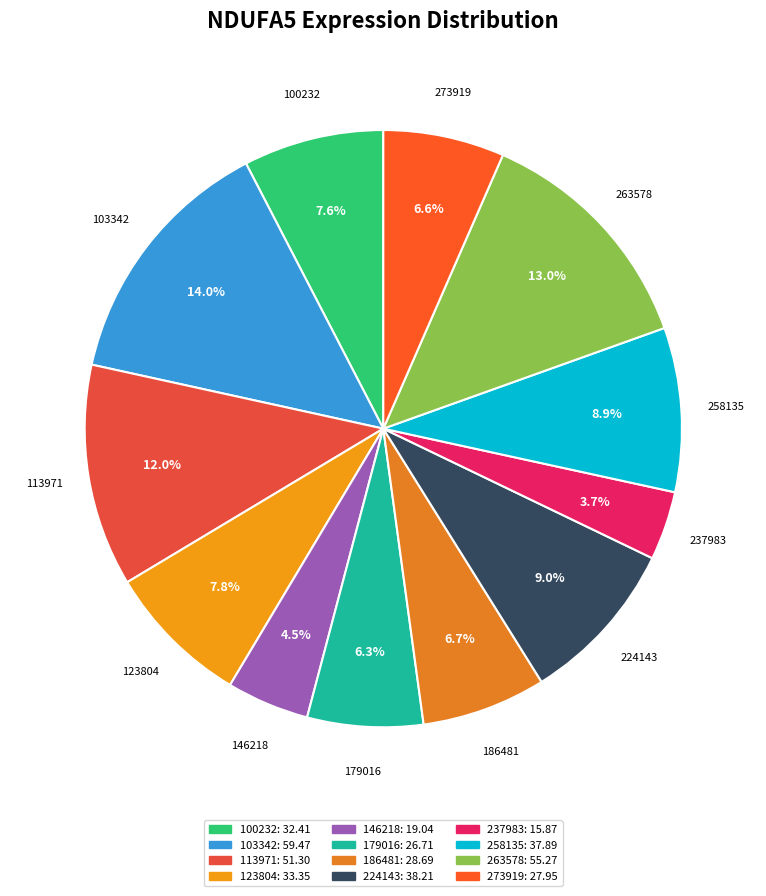

To the nearest percent, what percentage of the pie is 100232?

8%